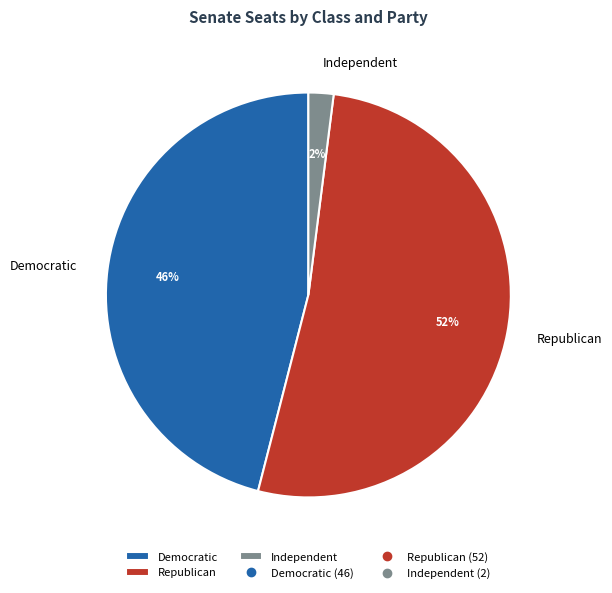

Does any single category account for the majority?

Yes